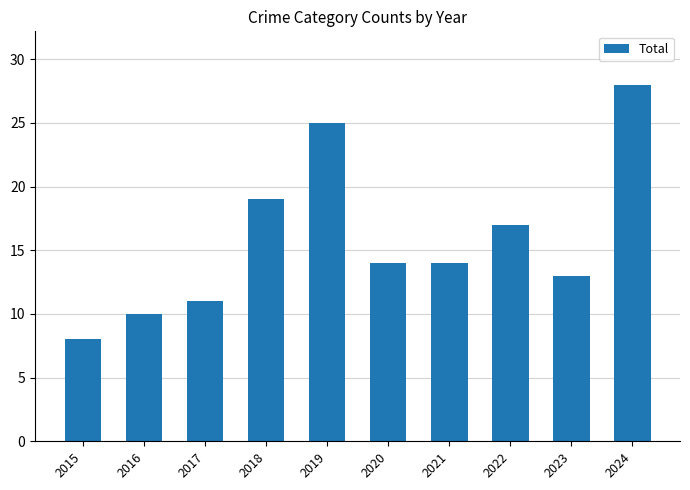

Approximately how many times larger is the value at 2017 compared to 2015?

1.4